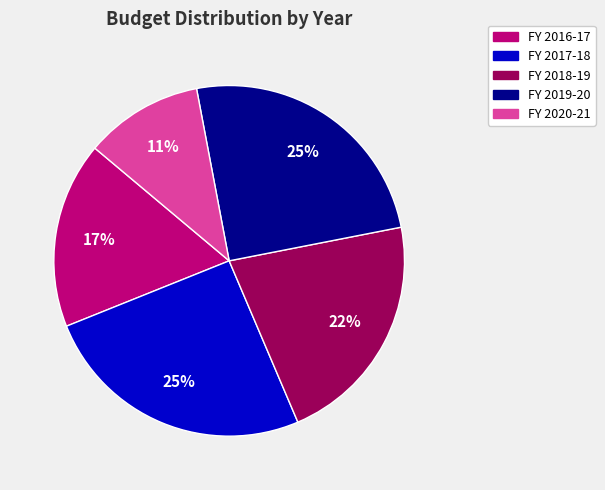

Count the number of slices in the pie.

5